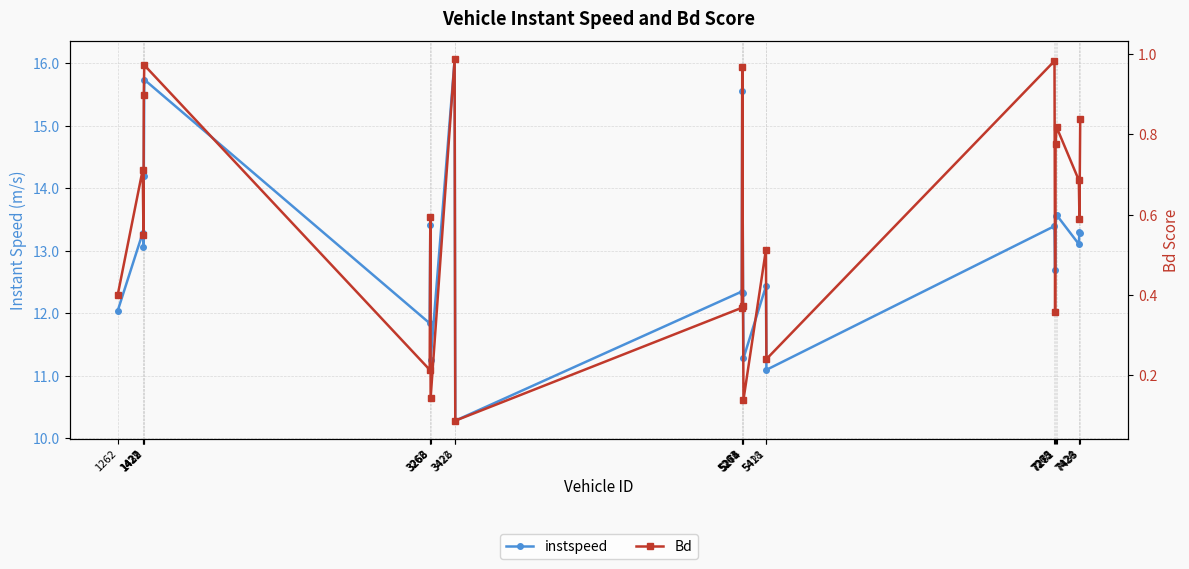

Which series has the largest range (max minus min)?

instspeed